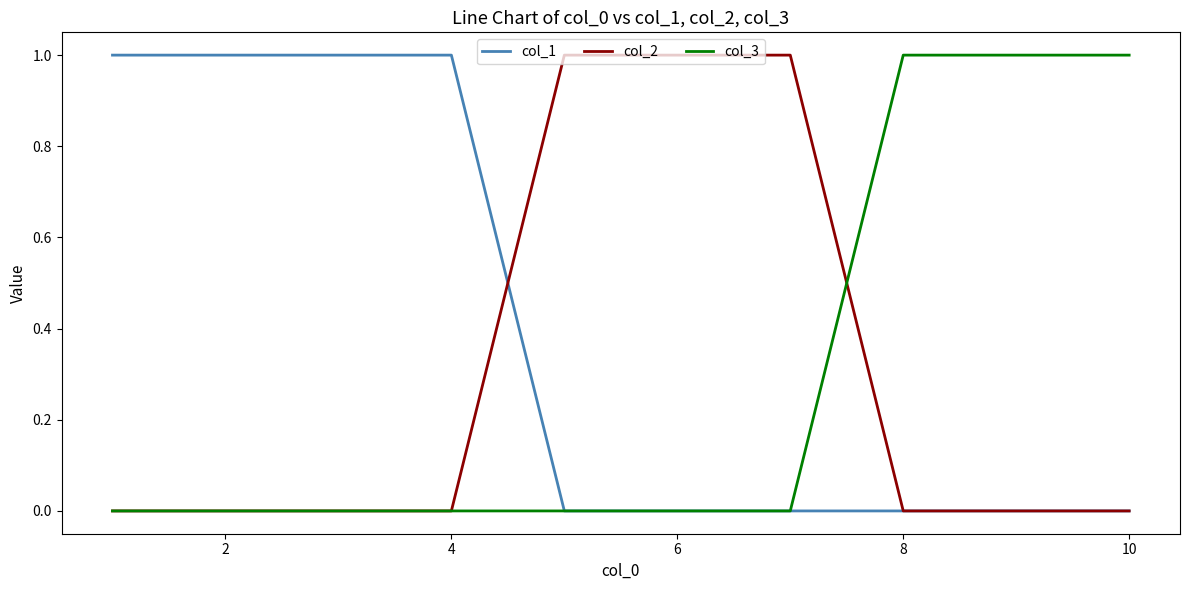

Reading left to right, extract all data points from this chart.

col_1: 1	1	1	1	0	0	0	0	0	0
col_2: 0	0	0	0	1	1	1	0	0	0
col_3: 0	0	0	0	0	0	0	1	1	1